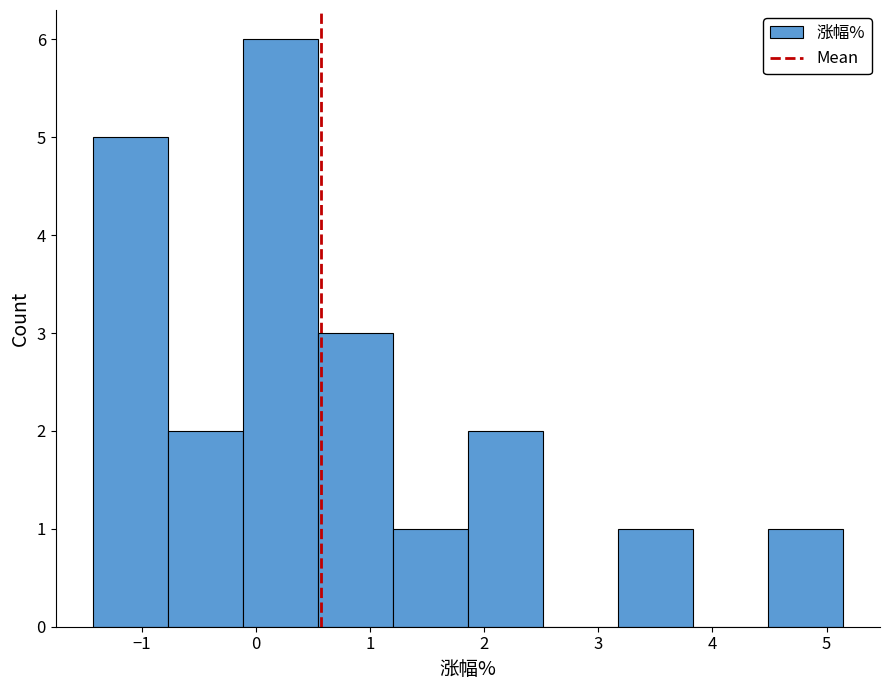

How tall is the bar that spans -1.4 to -0.8 on the x-axis? Neither the bar edges nor the heights are printed on the chart, so give them approximately, as read against the axes.

5